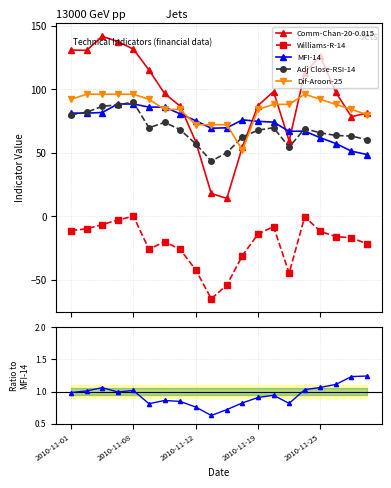

What is the sum of all RSI/MFI values?

18.8